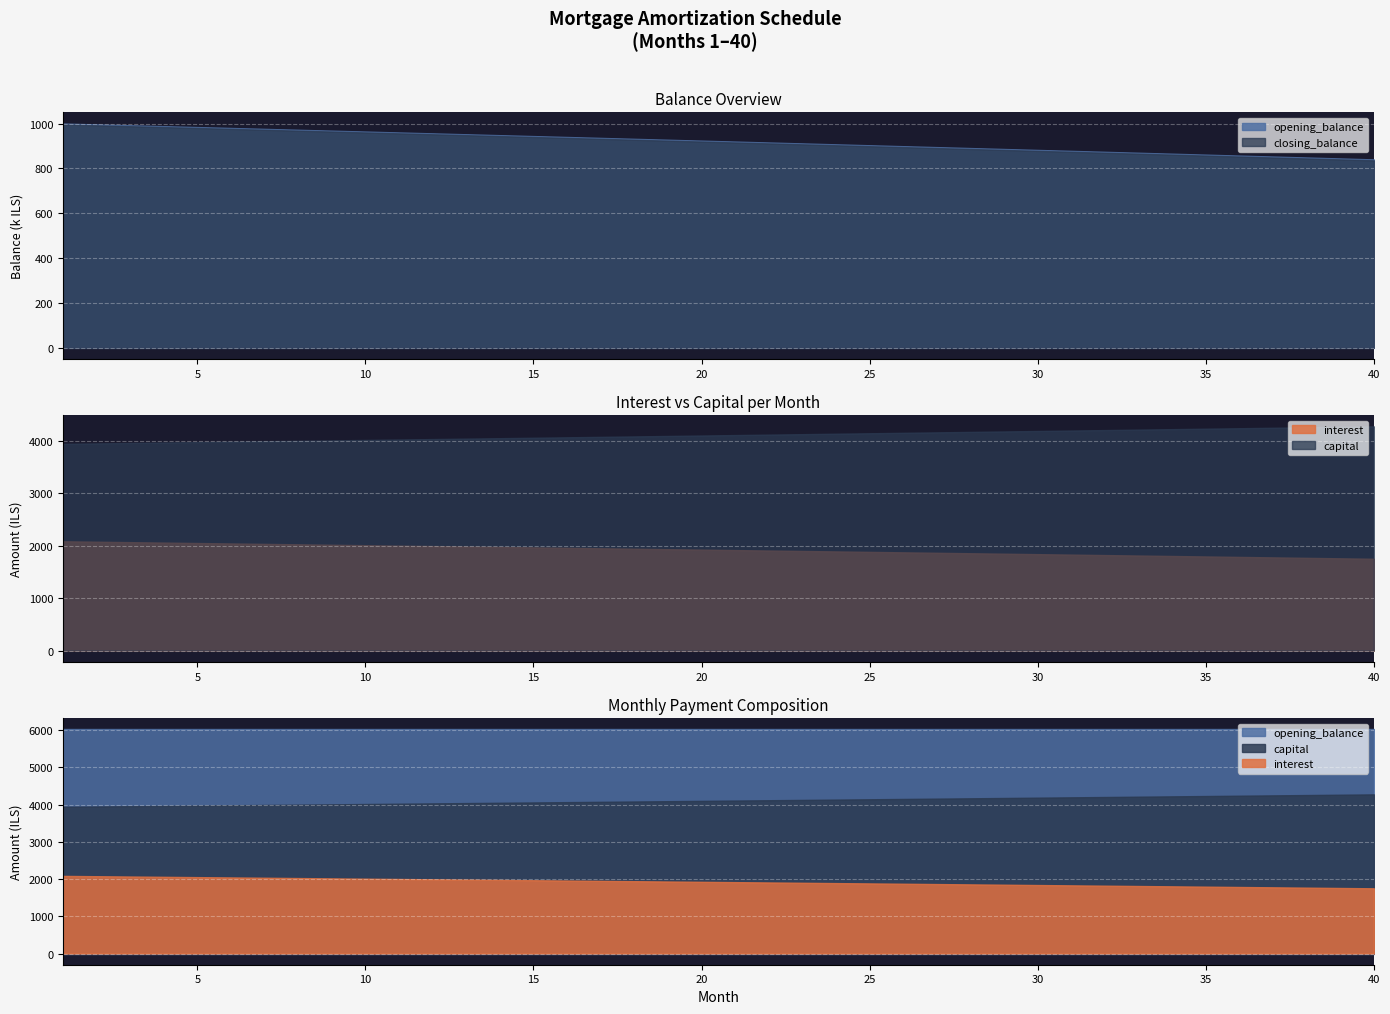

List the series in order of their peak value, lowest first.

interest, capital, closing_balance, opening_balance